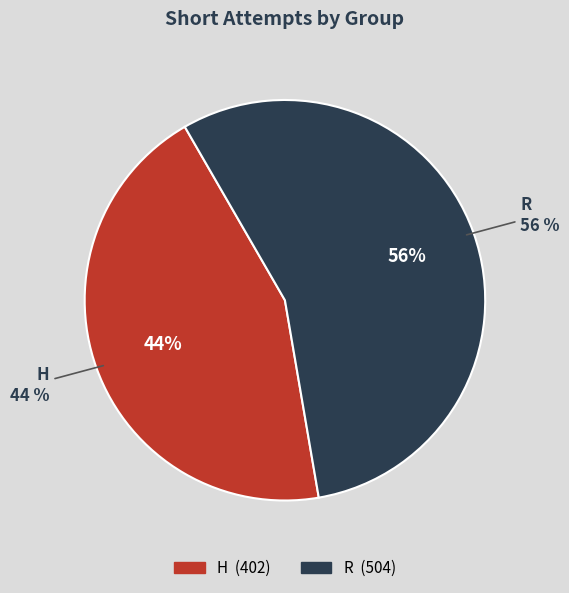

Combined, what portion of the pie is R and H?

100.0%